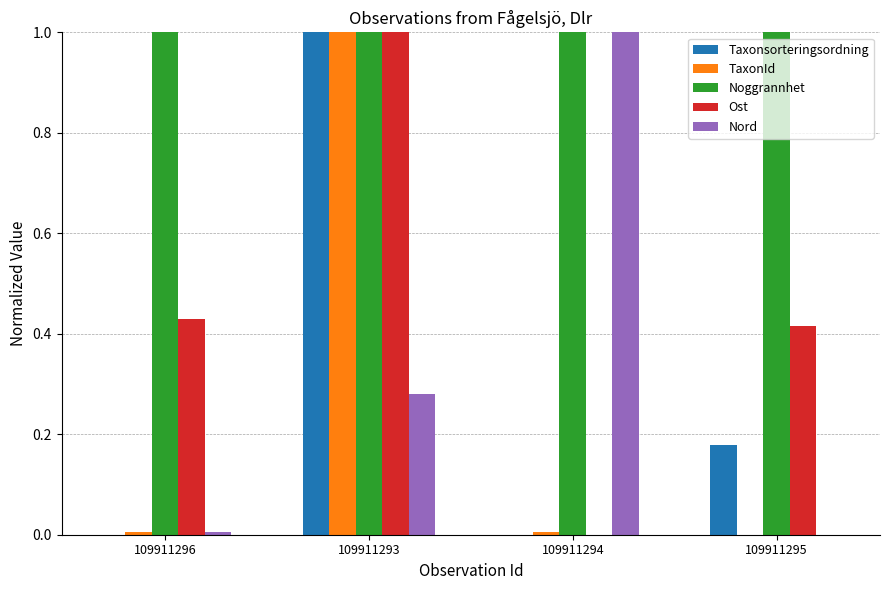

The Noggrannhet series shows 1.6 at 109911295. True or false?

False